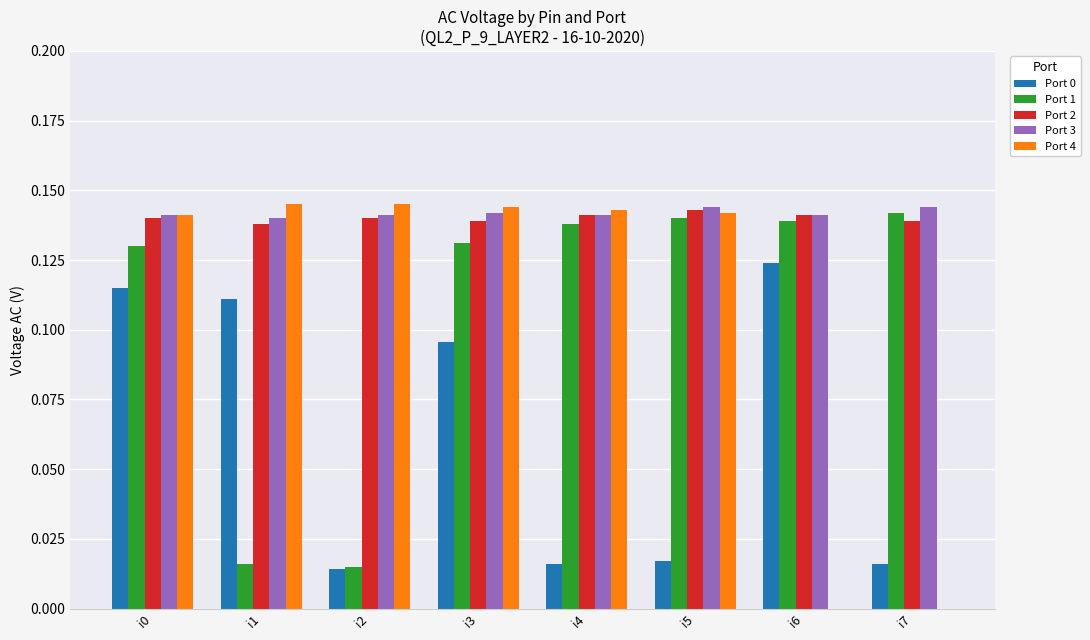

How many categories are shown in the chart?

8